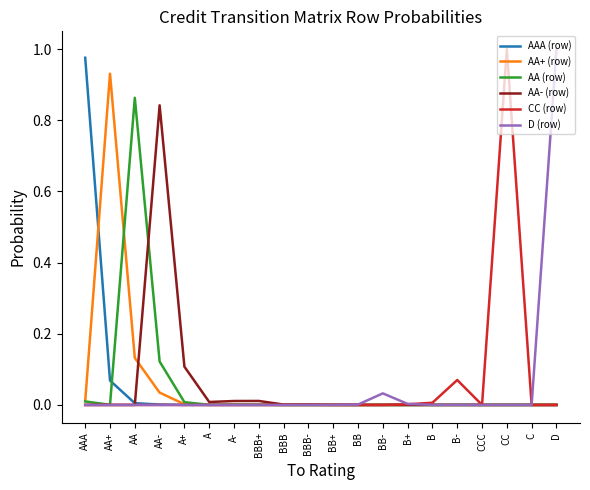

Is it true that CC (row) equals 0.0 at B?

True